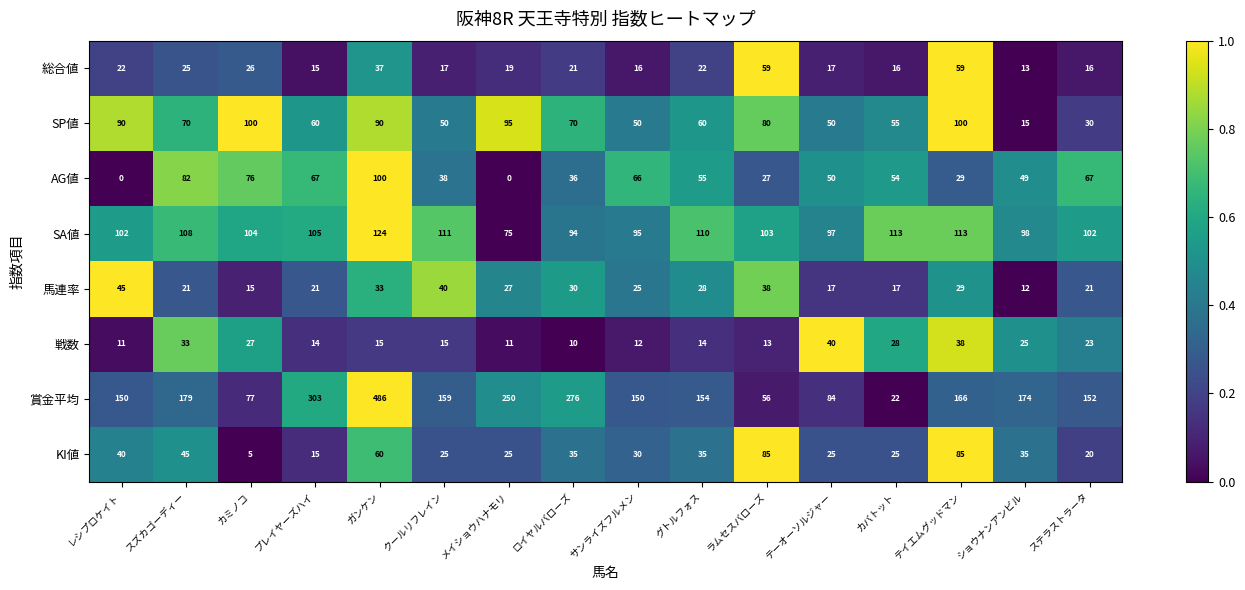

What is the maximum value for AG値?

100